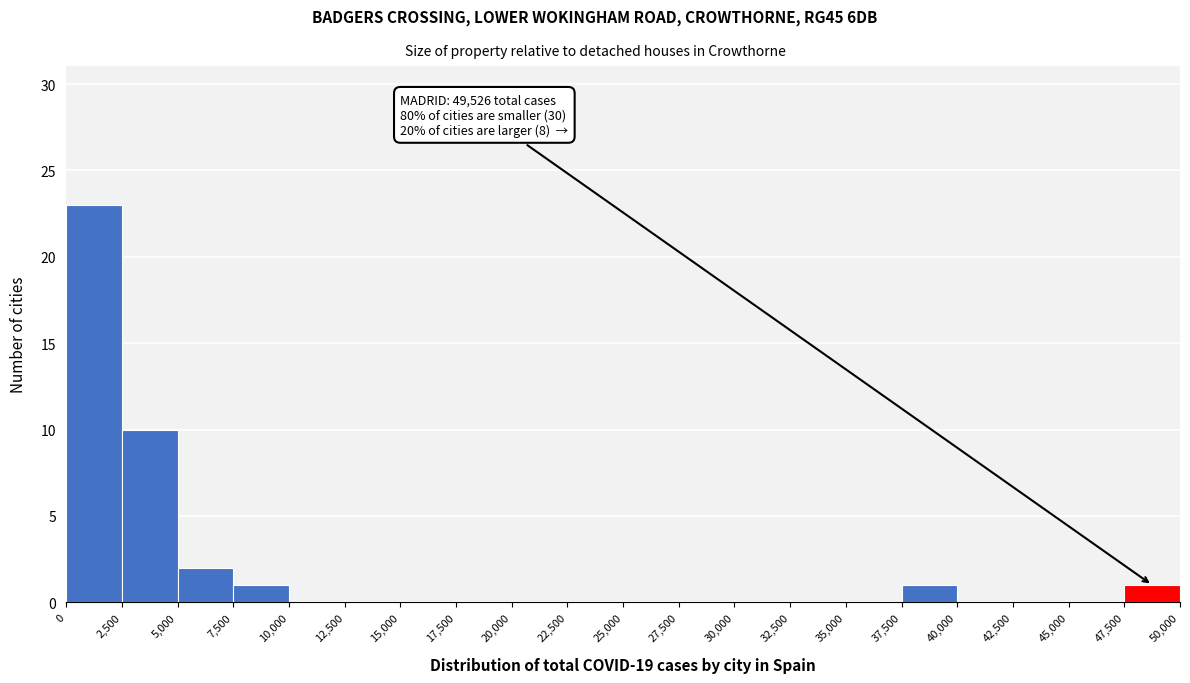

Which range on the x-axis has the tallest bar?

0 to 2,500